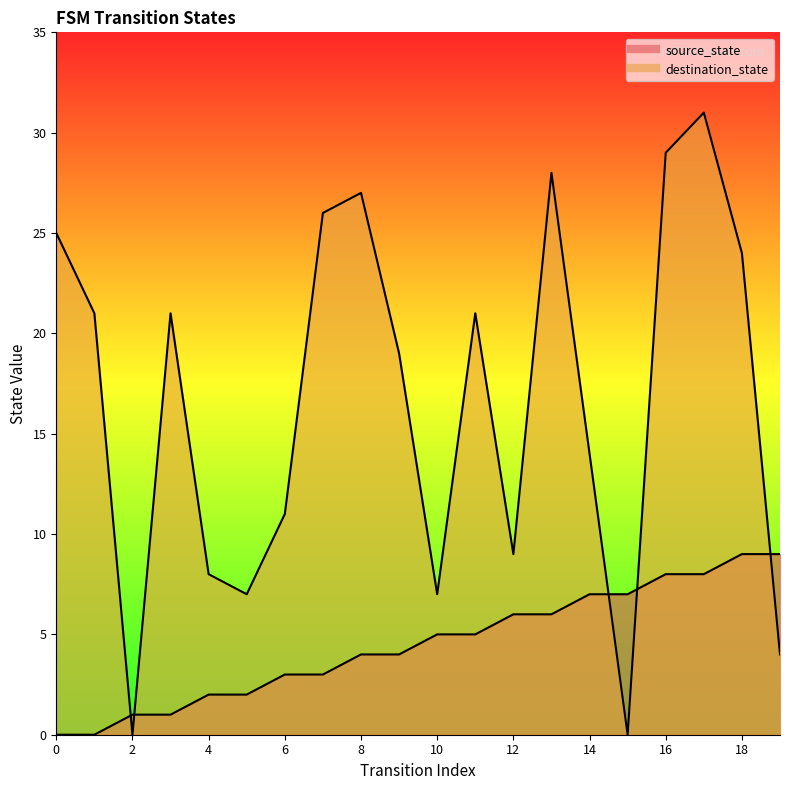

Rank the series by their average value, from highest to lowest.

destination_state, source_state